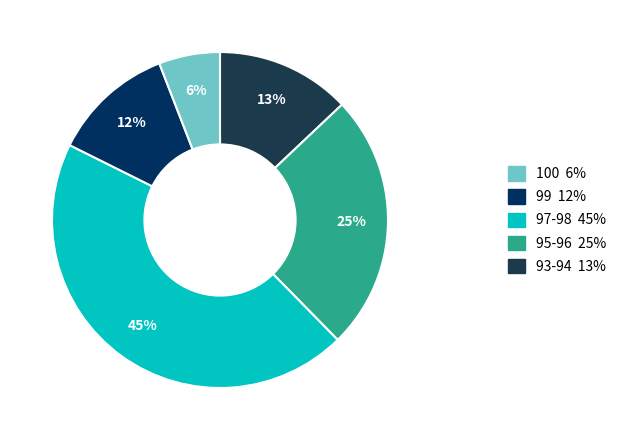

To the nearest percent, what is the difference between the largest and smallest slice percentages?

39%